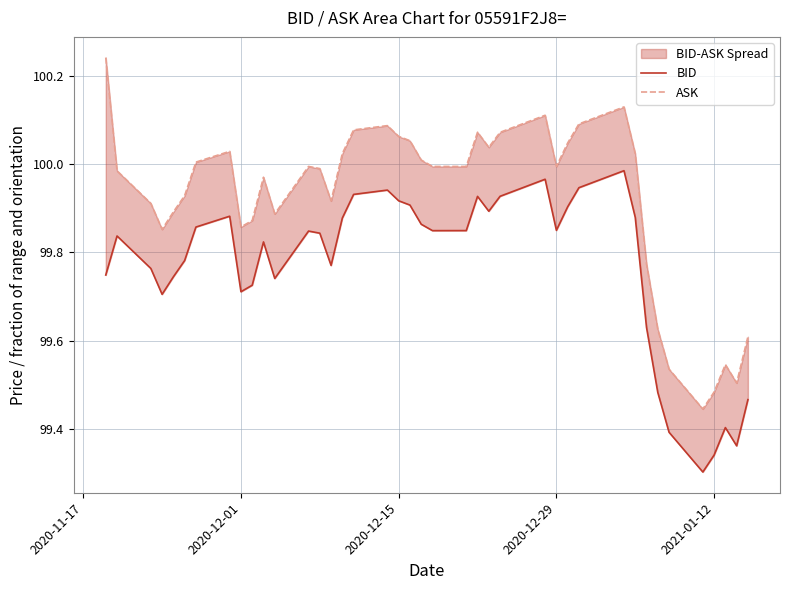

How many lines are shown in the chart?

2